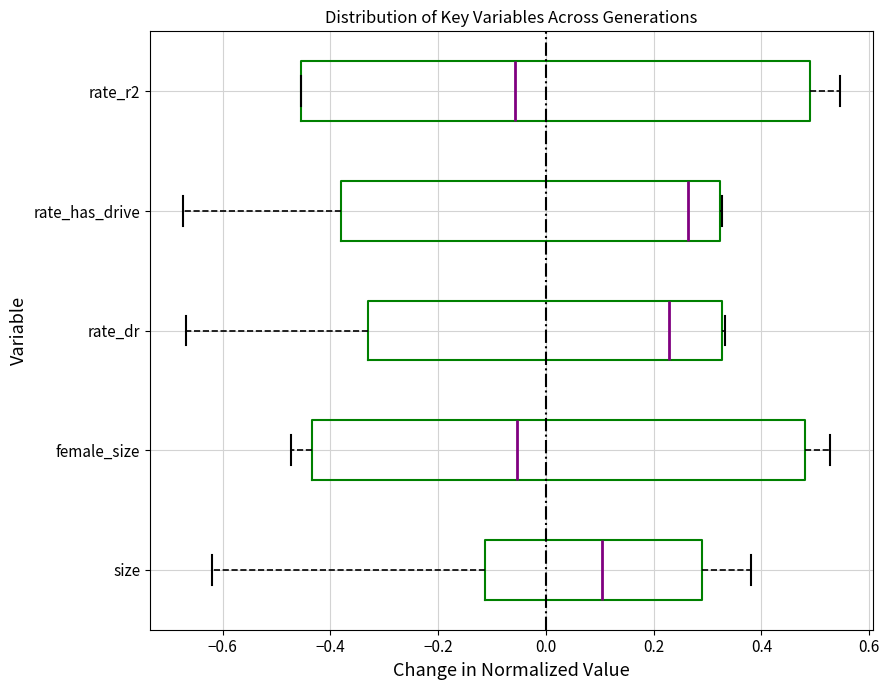

Where is the right edge of the box for rate_has_drive on the x-axis? The values are not printed on the chart, so give them approximately, as read against the axis.

0.32